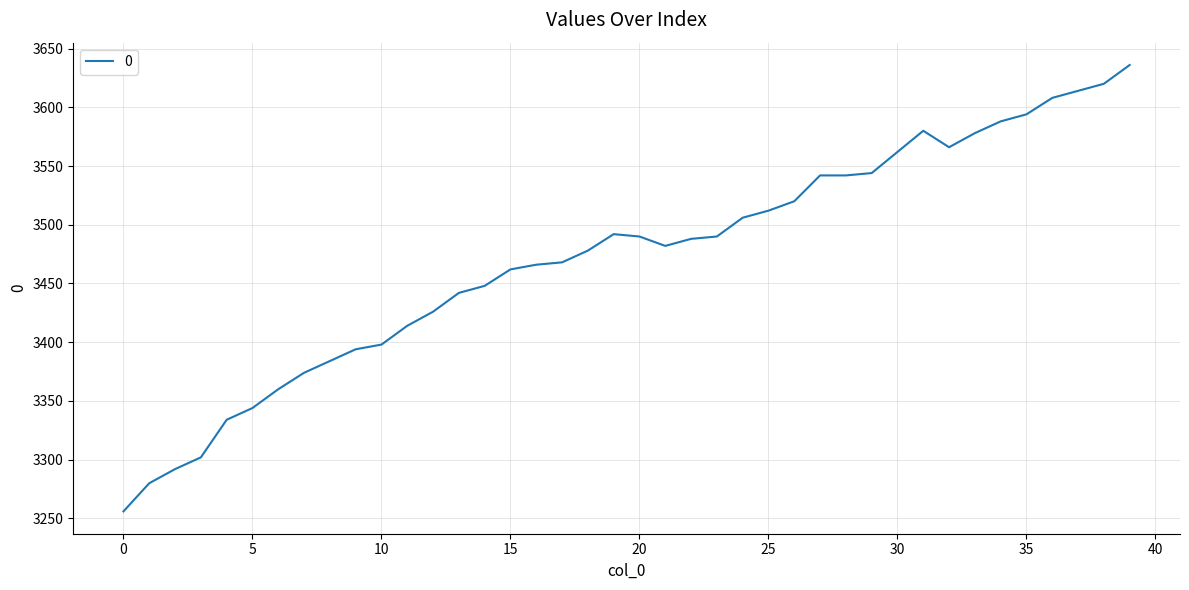

Does the chart have visible grid lines?

Yes